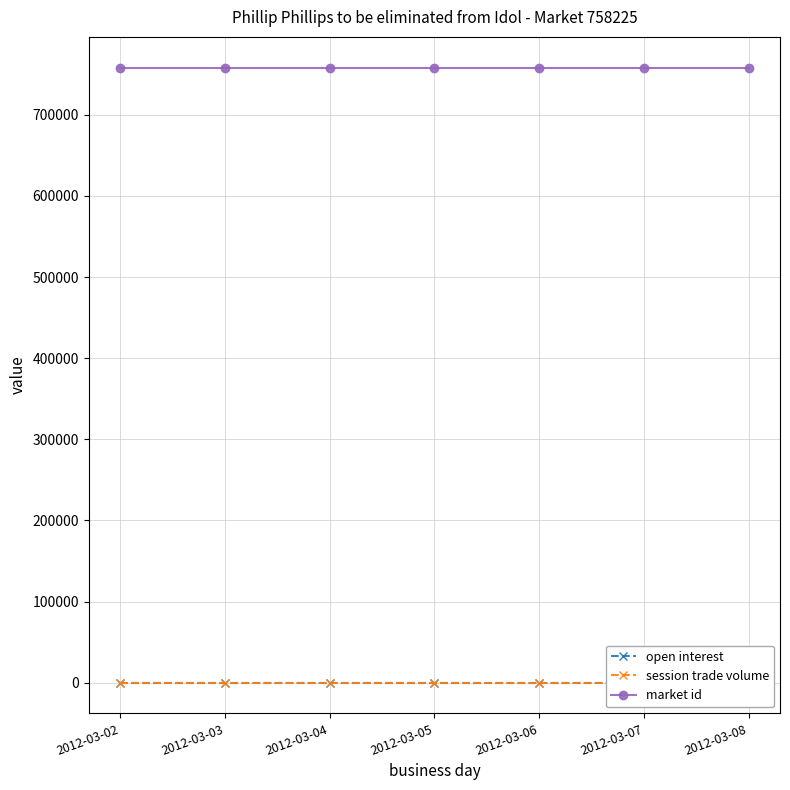

What is the spread (max minus min) of values at 2012-03-05?

758225